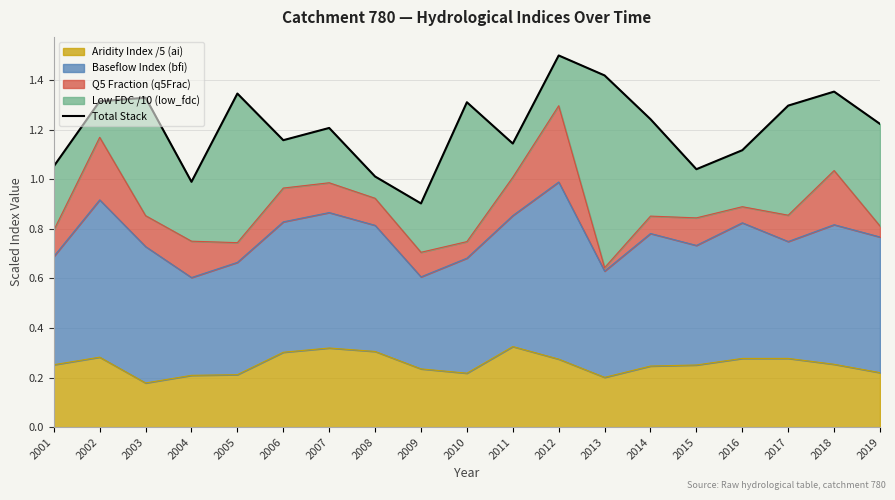

How many values are below 1?

2